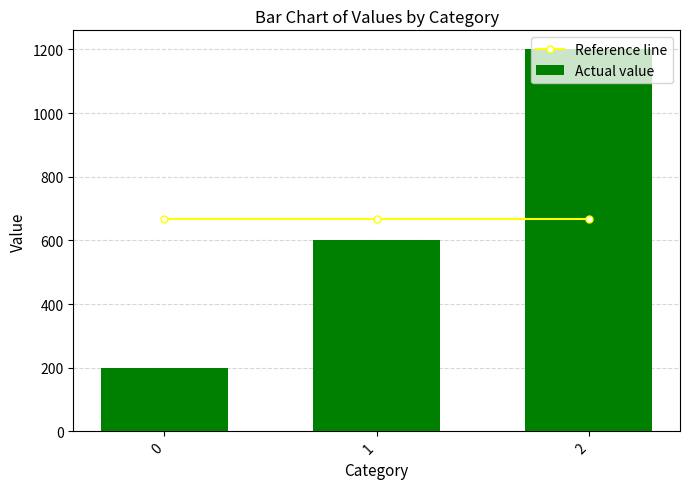

The Reference line series shows 666.7 at 2. True or false?

True